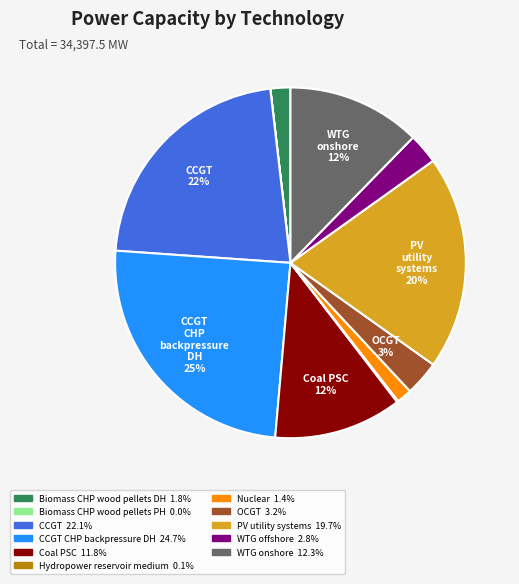

To the nearest percent, what is the difference between the largest and smallest slice percentages?

25%